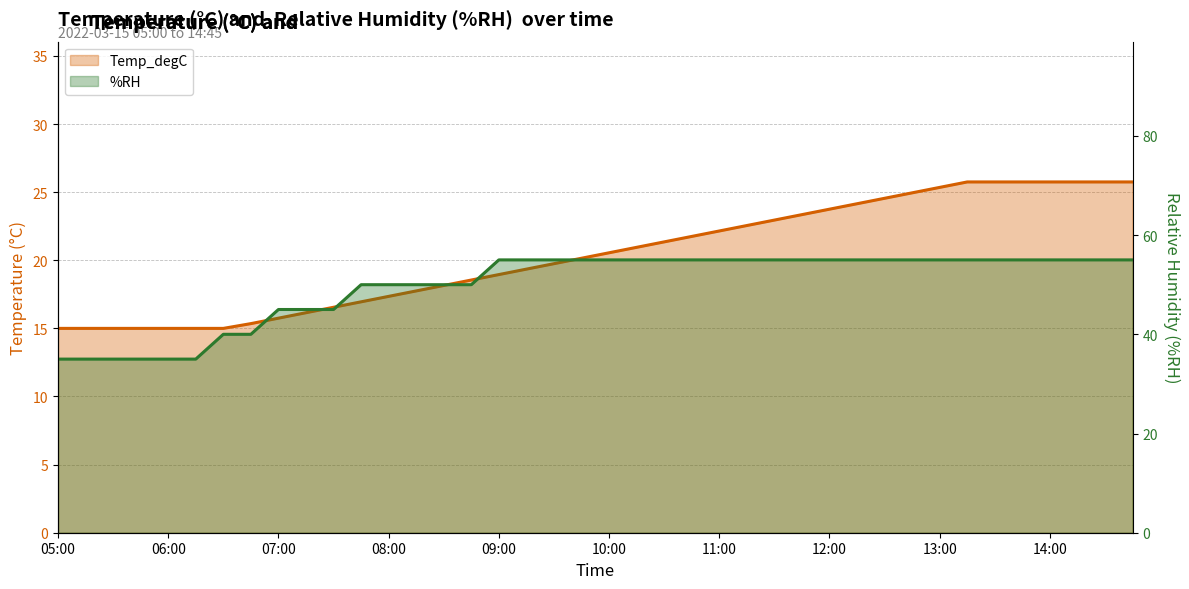

At which label does Temp_degC reach its minimum?

05:00